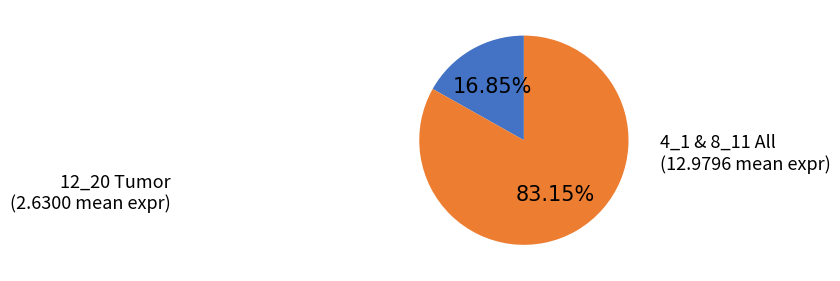

Does any single category account for the majority?

Yes